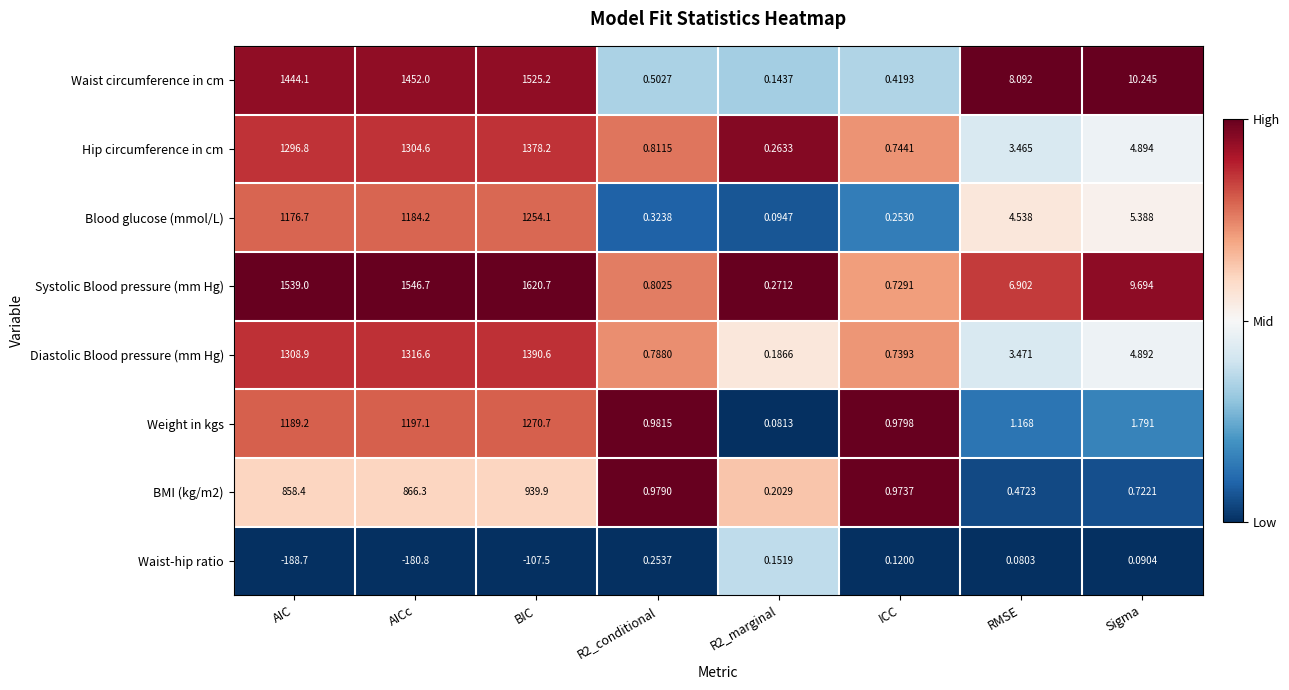

How many series are shown in this chart?

8